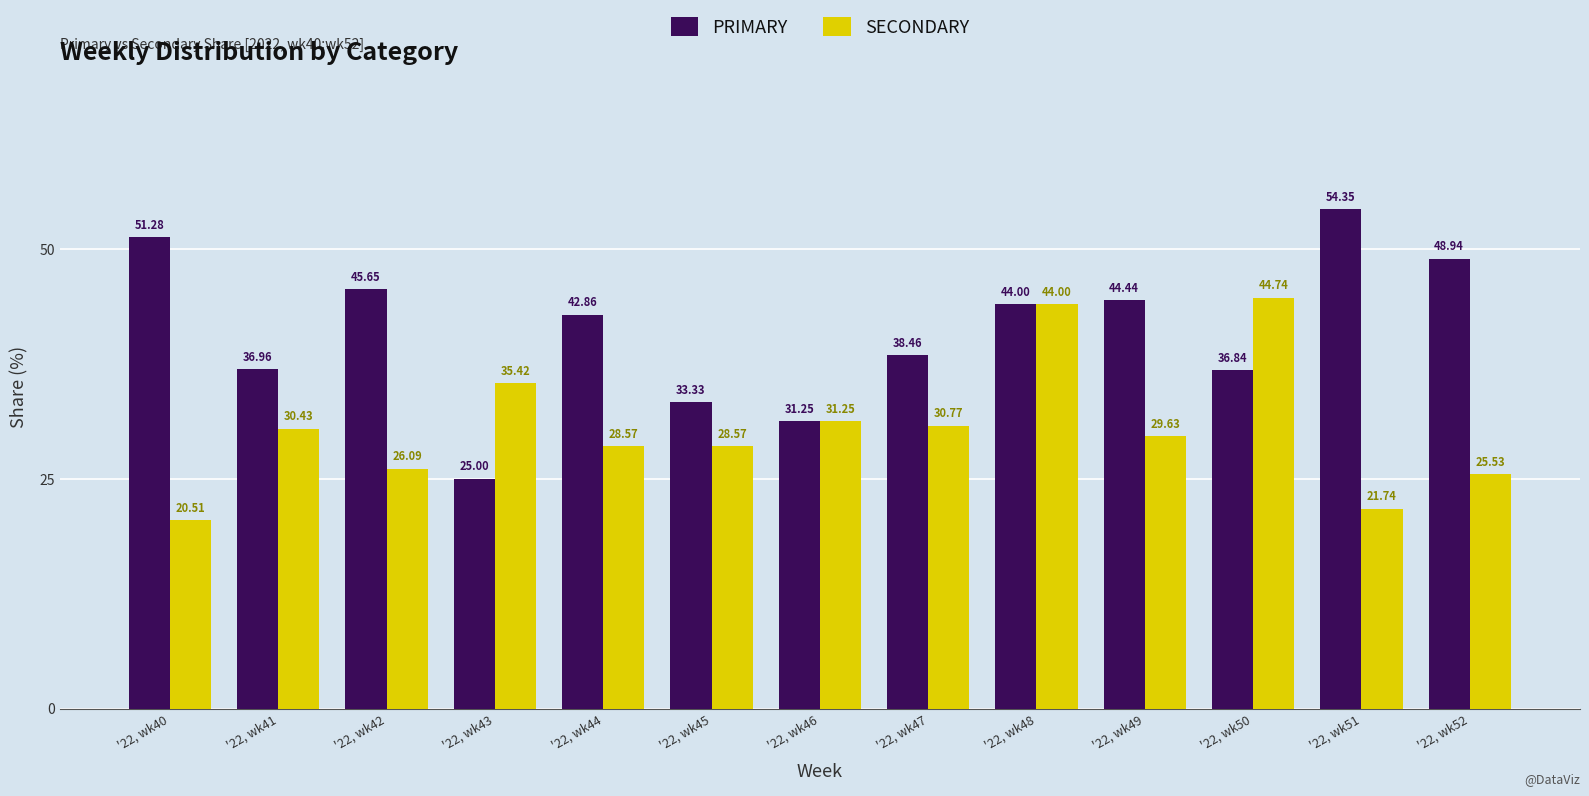

Read the SECONDARY value at '22, wk48.

44.0